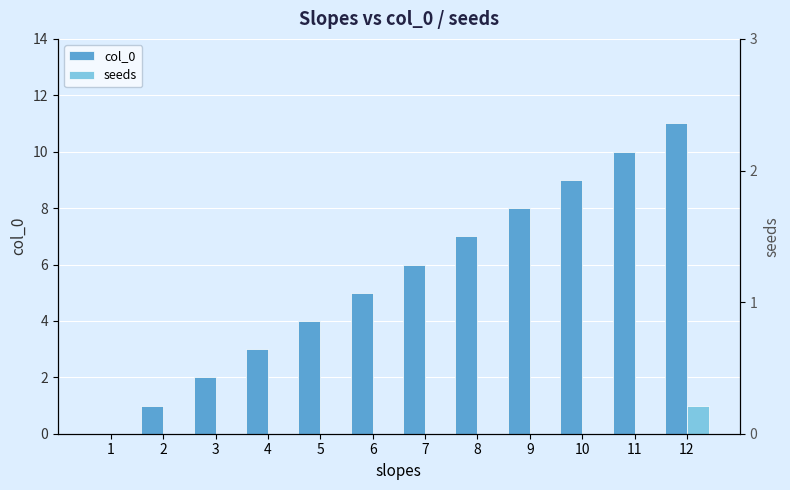

What is the sum of all col_0 values?

66